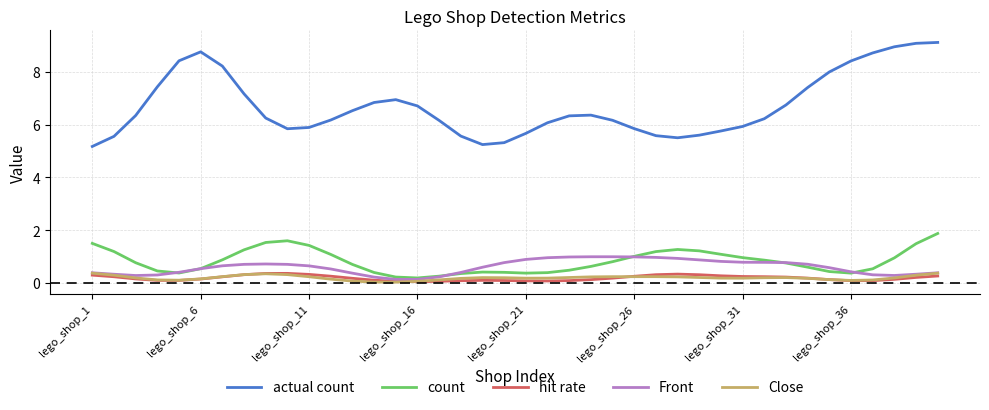

Which series has the largest range (max minus min)?

actual count